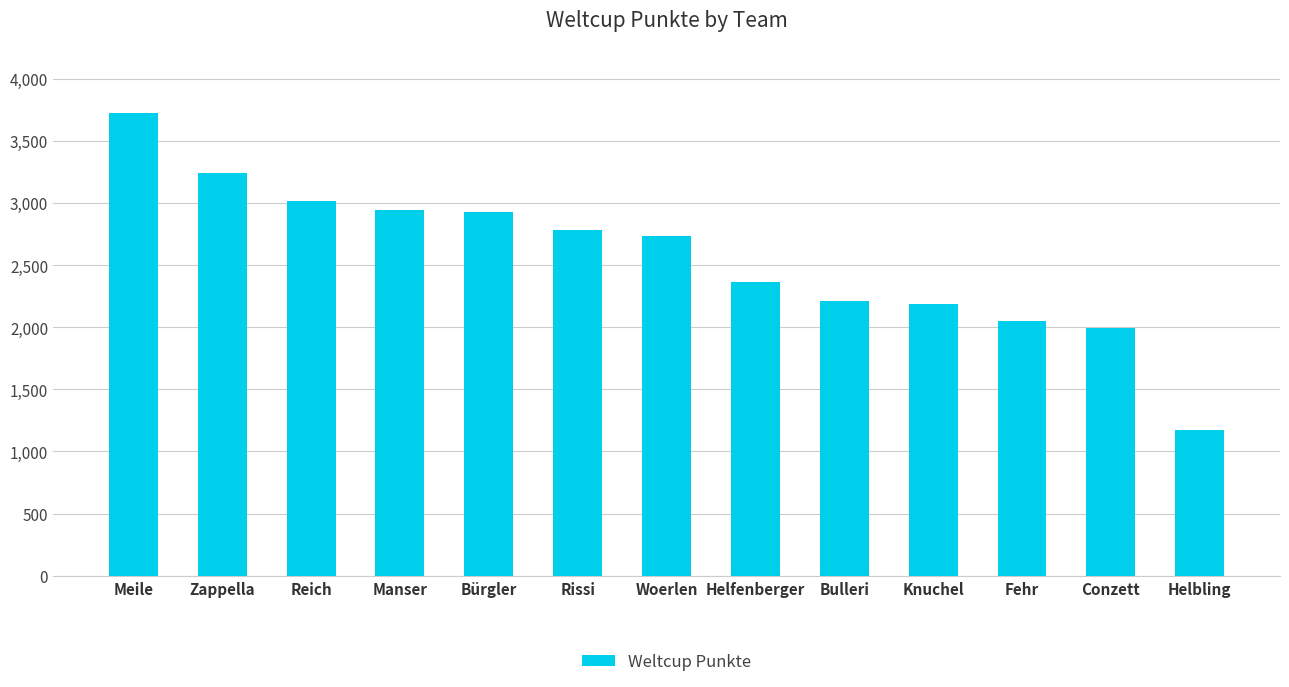

What is the difference between the values at Manser and Helfenberger?

577